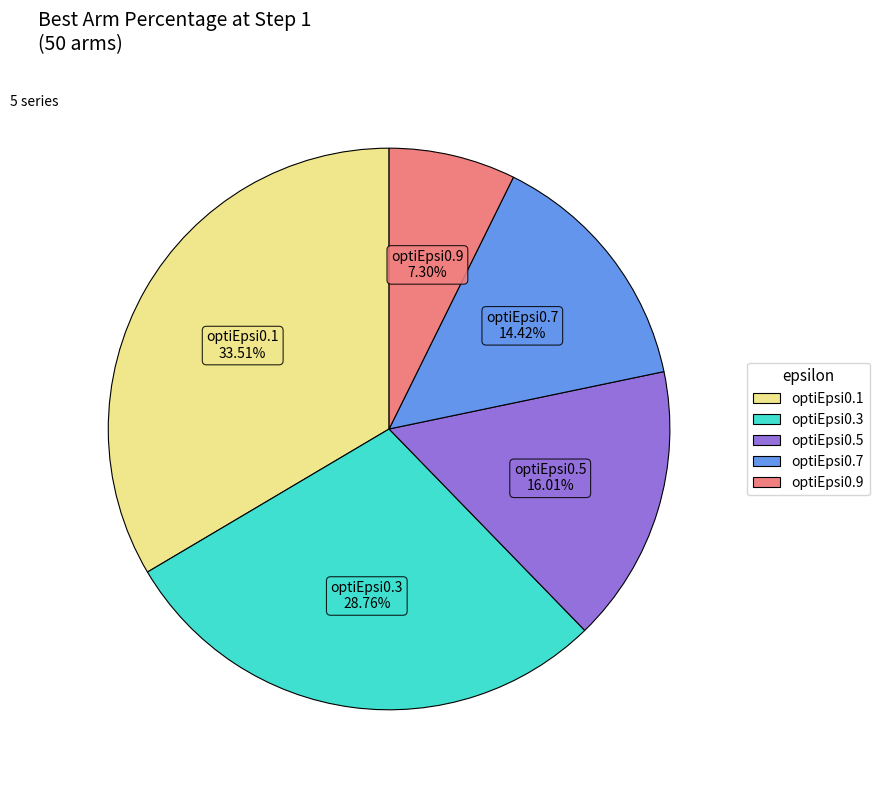

Do optiEpsi0.5 and optiEpsi0.3 together represent more than half of the pie?

No